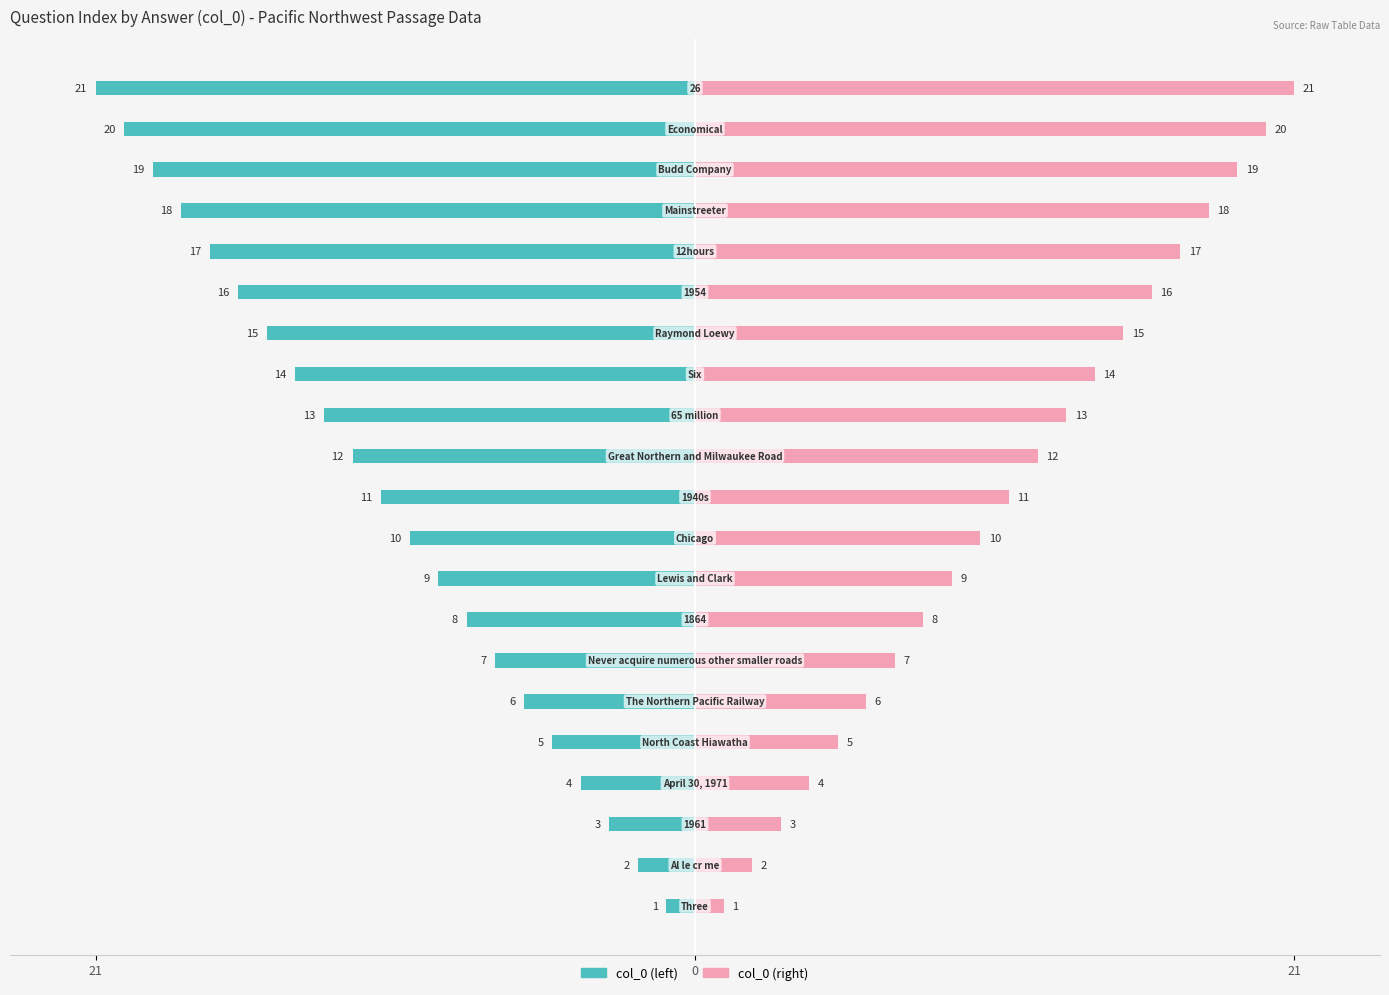

What is the difference between the second highest and minimum values in the col_0 (right) series?

19